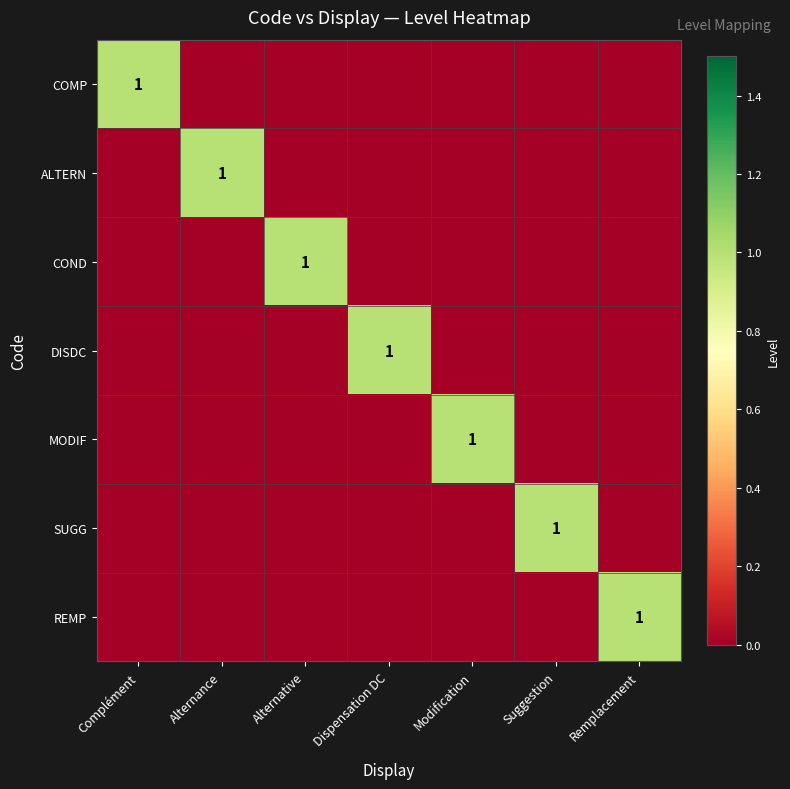

The value of ALTERN at Alternance is 2. True or false?

False